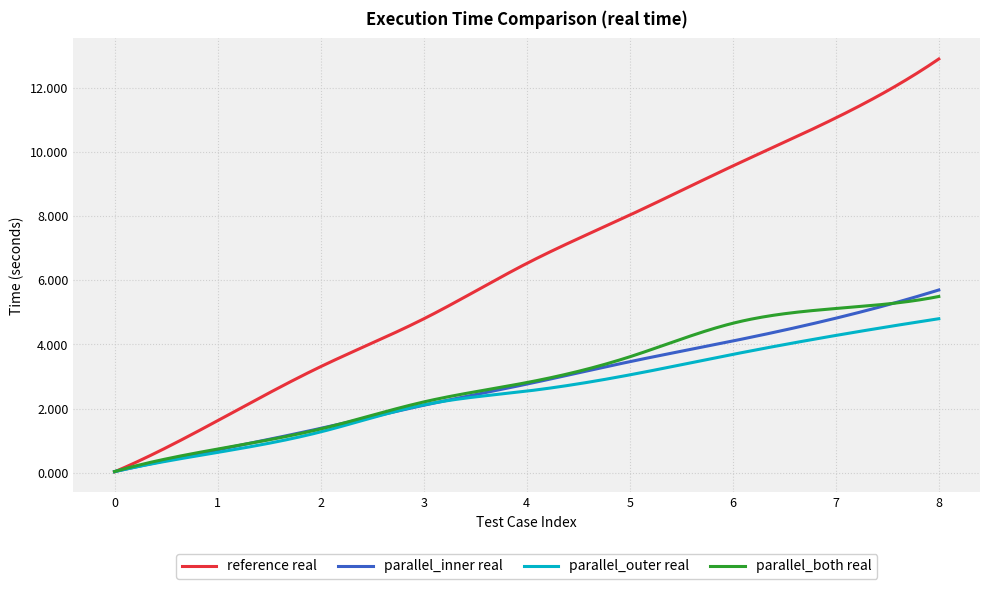

How many intersections are there between reference real and parallel_both real?

1